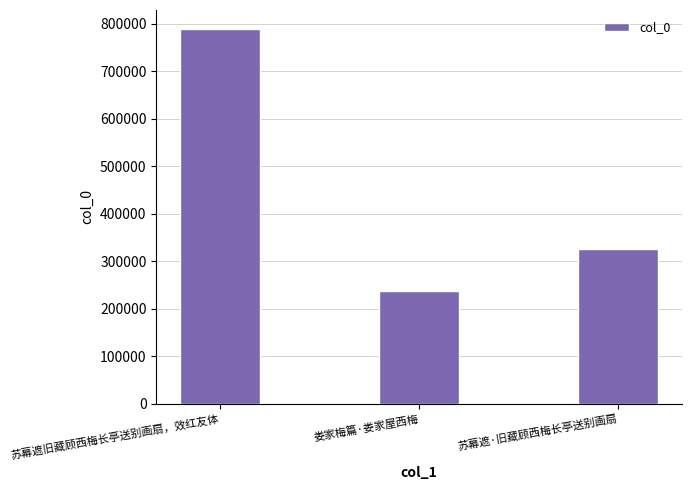

Reading left to right, what are all the values shown in this chart?

789538	238115	325733